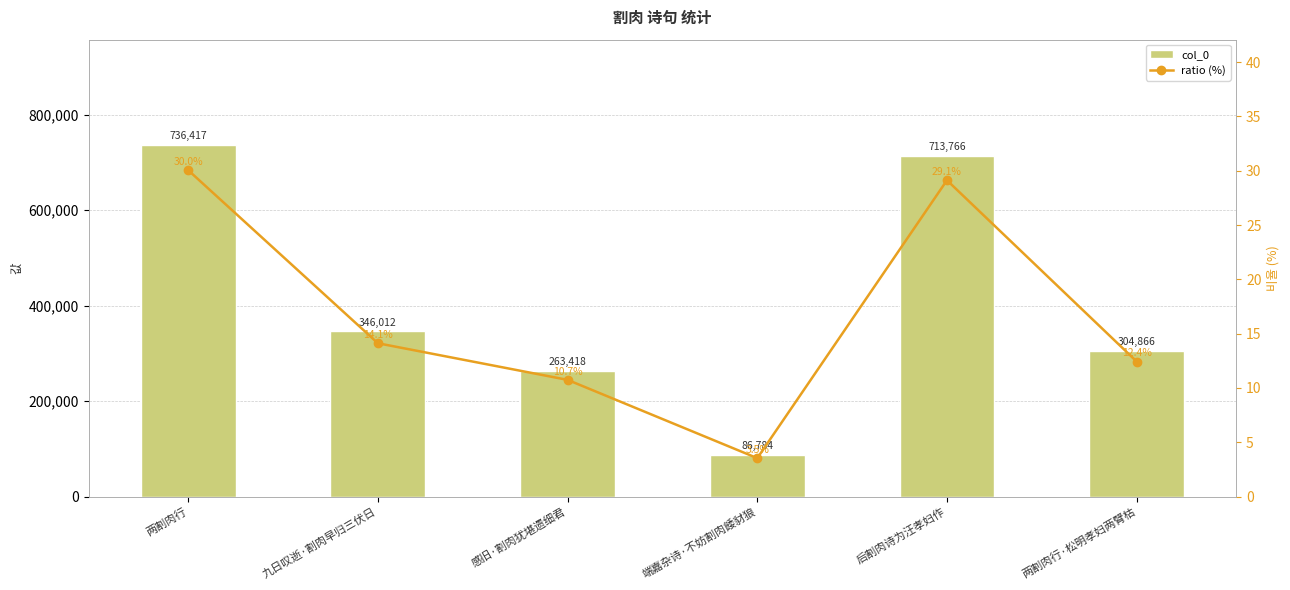

Reading left to right, extract all data points from this chart.

col_0: 两割肉行=736417.0	九日叹逝·割肉早归三伏日=346012.0	感旧·割肉犹堪遗细君=263418.0	端嘉杂诗·不妨割肉餧豺狼=86784.0	后割肉诗为汪孝妇作=713766.0	两割肉行·松明孝妇两臂枯=304866.0
ratio (%): 两割肉行=30.0	九日叹逝·割肉早归三伏日=14.1	感旧·割肉犹堪遗细君=10.7	端嘉杂诗·不妨割肉餧豺狼=3.5	后割肉诗为汪孝妇作=29.1	两割肉行·松明孝妇两臂枯=12.4